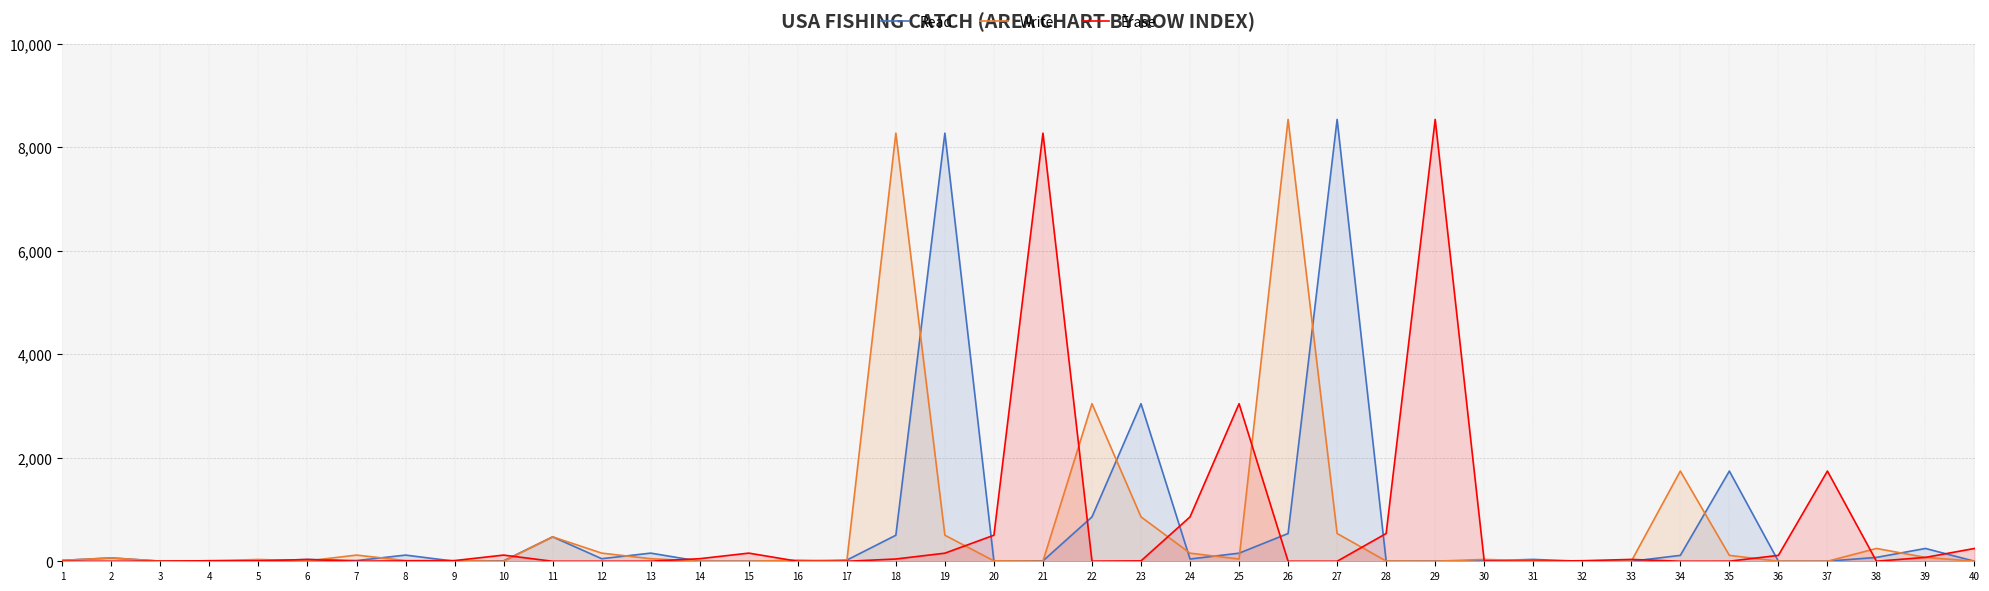

List the series in order of their peak value, highest first.

Read, Write, Erase